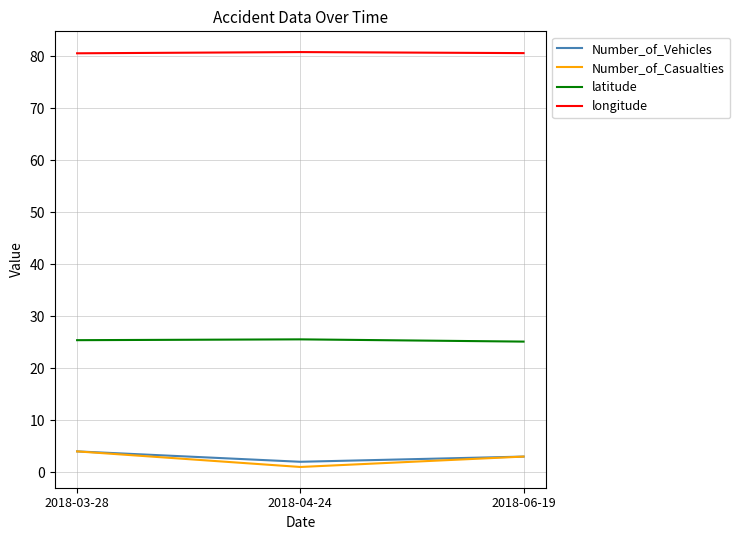

What position from the left is 2018-03-28?

1